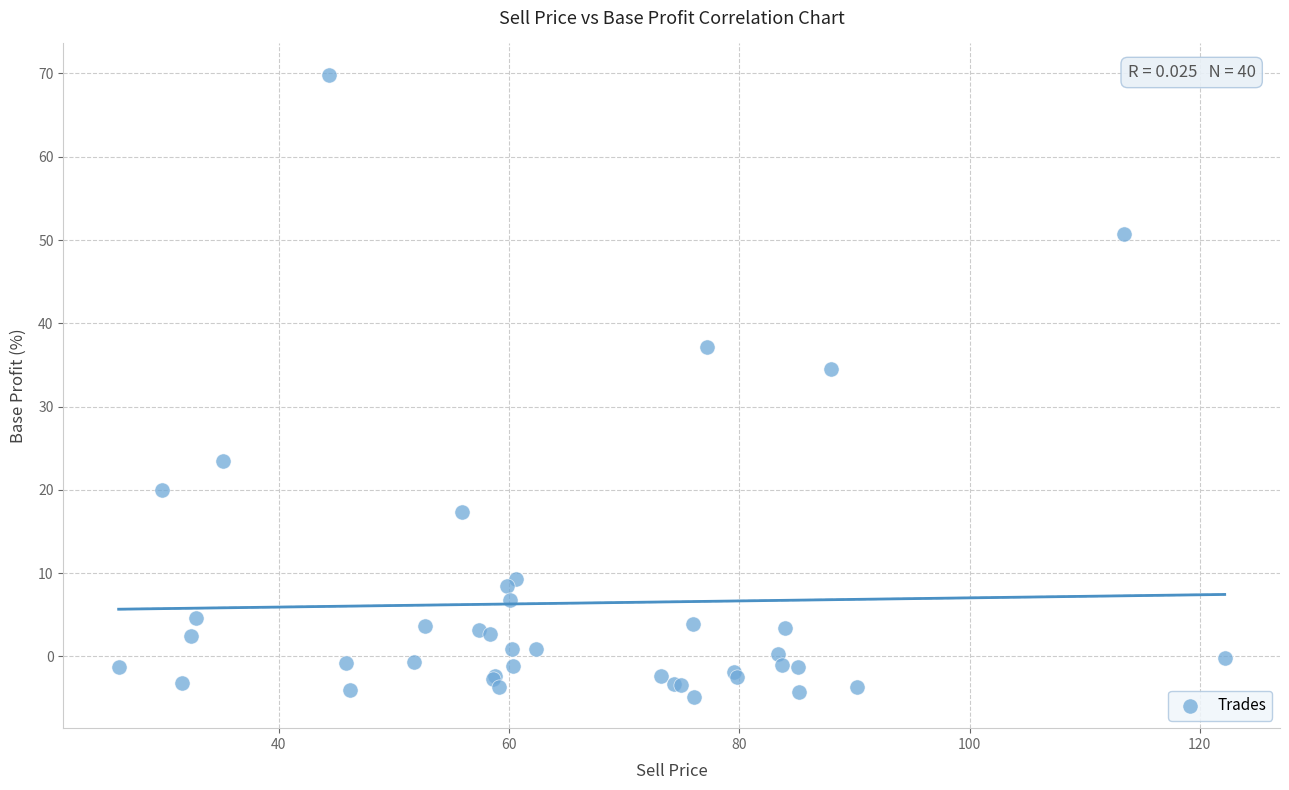

What Y value in the scatter plot is closest to 32?

34.5